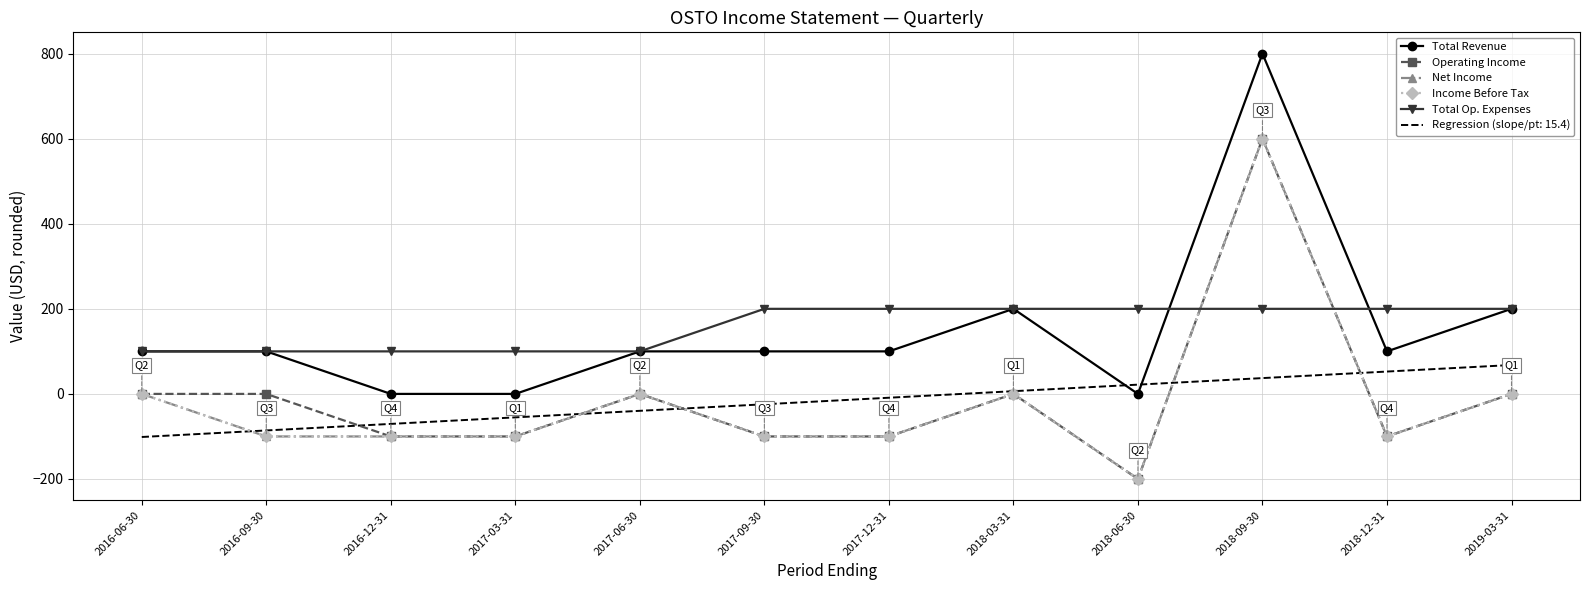

How many values in Total Revenue are above zero?

9